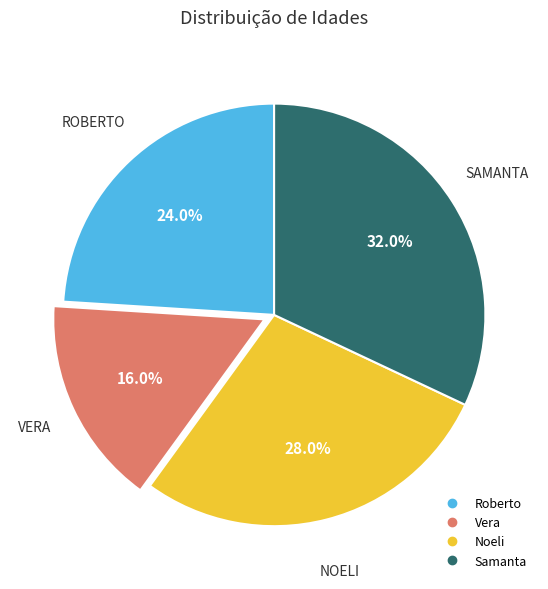

To the nearest percent, what is the difference between the largest and smallest slice percentages?

16%